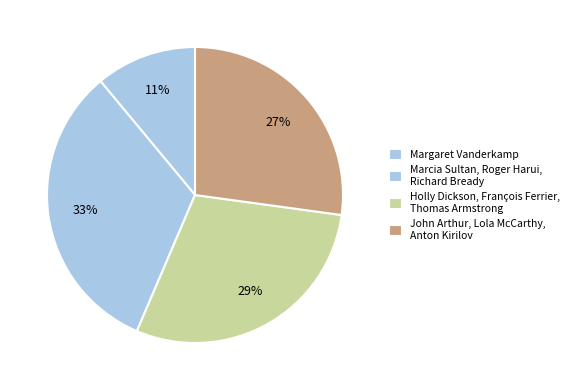

What is the largest slice in the pie chart?

Marcia Sultan, Roger Harui, Richard Bready